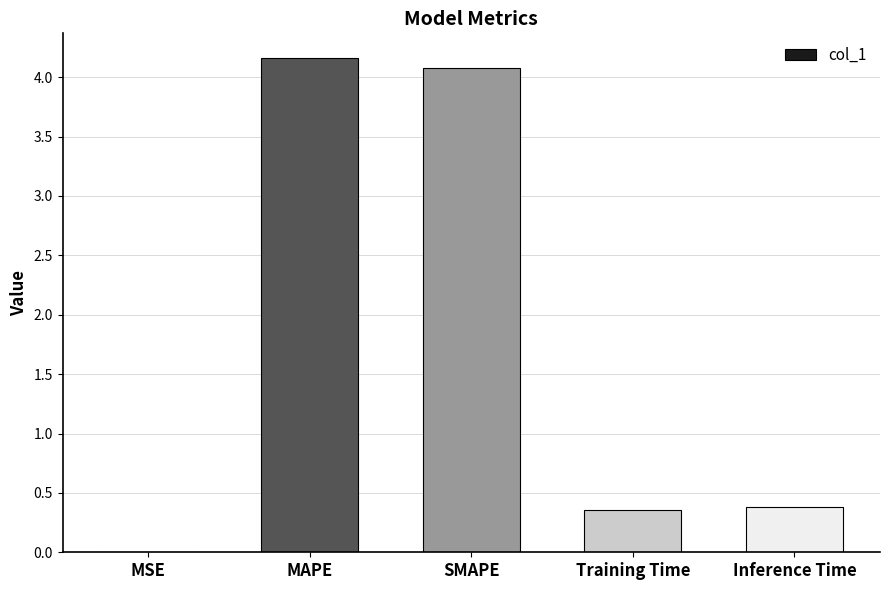

What is the sum of all values?

9.0